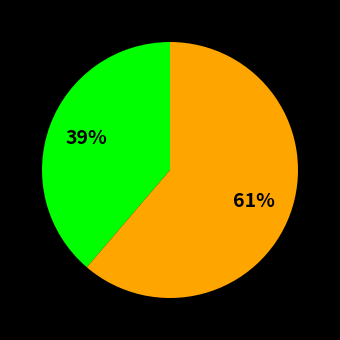

How many slices are in this pie chart?

2